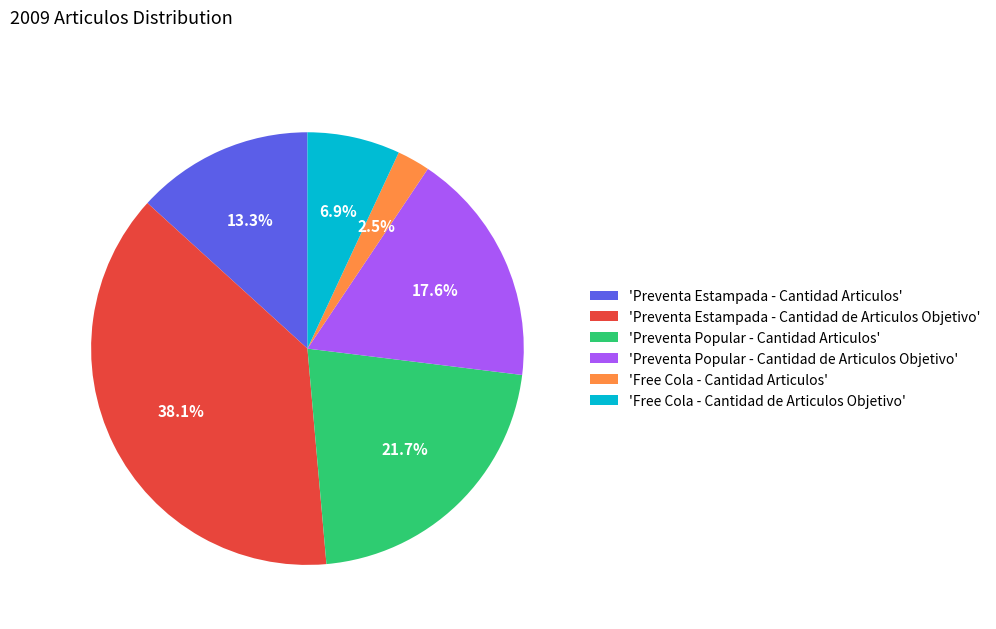

Which slice is the smallest?

'Free Cola - Cantidad Articulos'